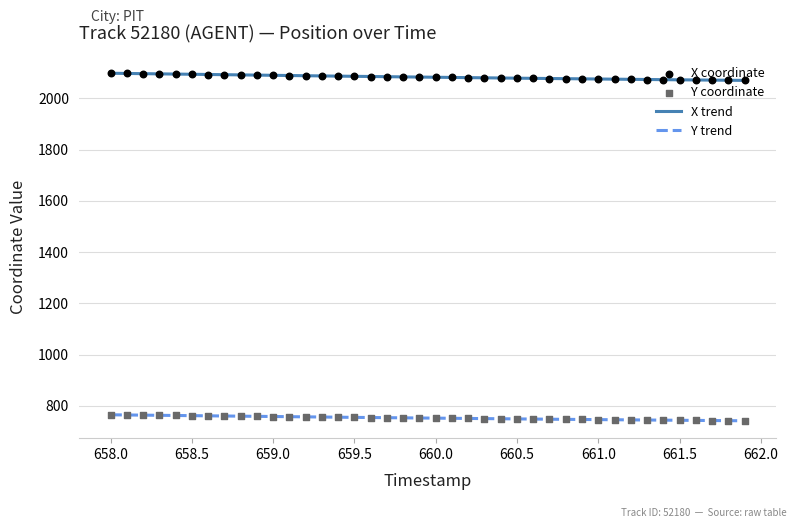

What is the minimum value for Y trend?

741.9